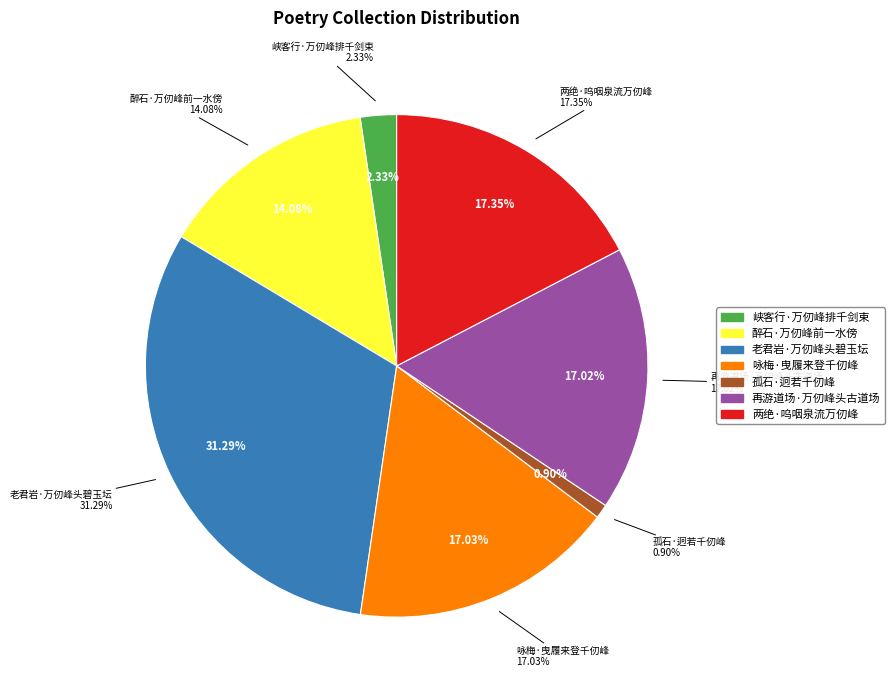

Is it true that 再游道场·万仞峰头古道场 is 17% of the pie?

True